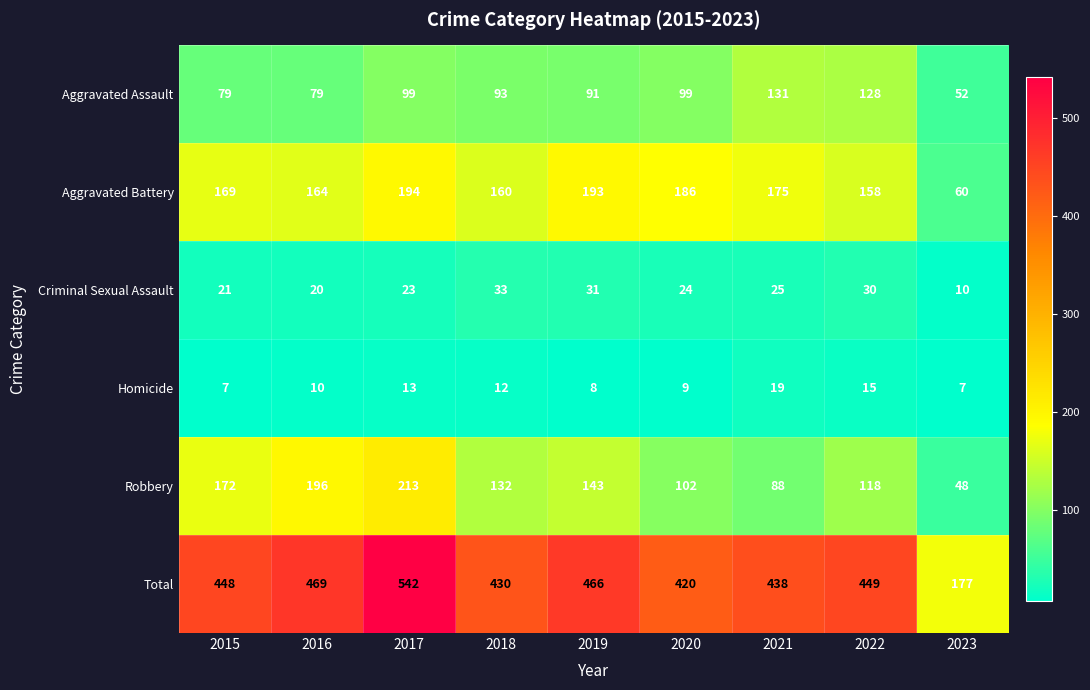

At how many categories does at least one series exceed 76?

9